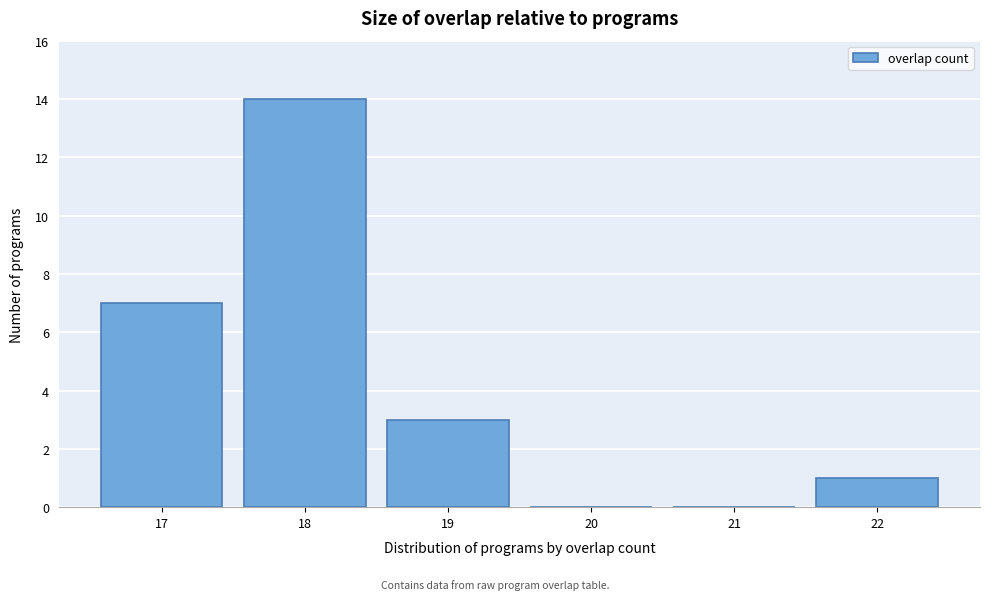

Reading right to left, extract all data points from this chart.

22=1	21=0	20=0	19=3	18=14	17=7